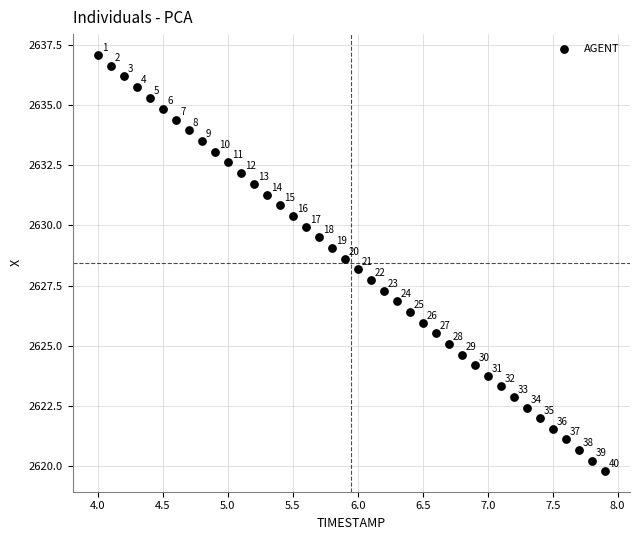

What Y value in the scatter plot is closest to 2628?

2628.2